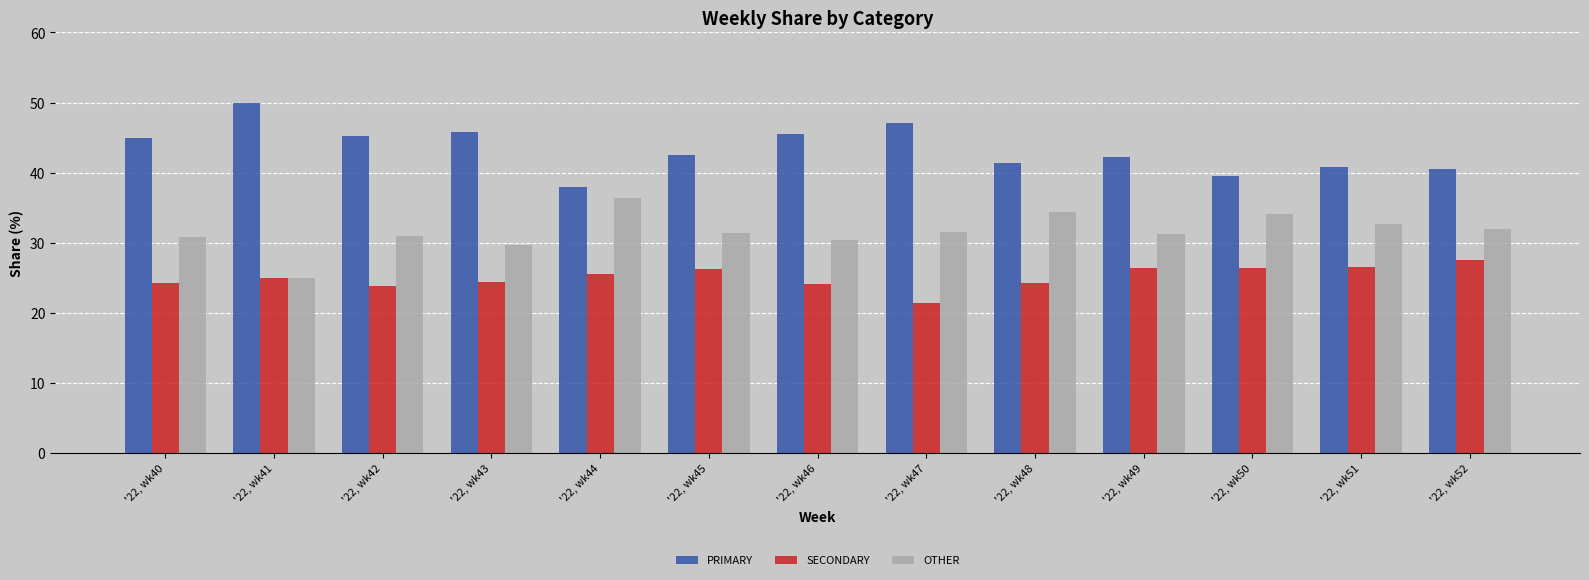

Is it true that OTHER equals 30.4 at '22, wk46?

True